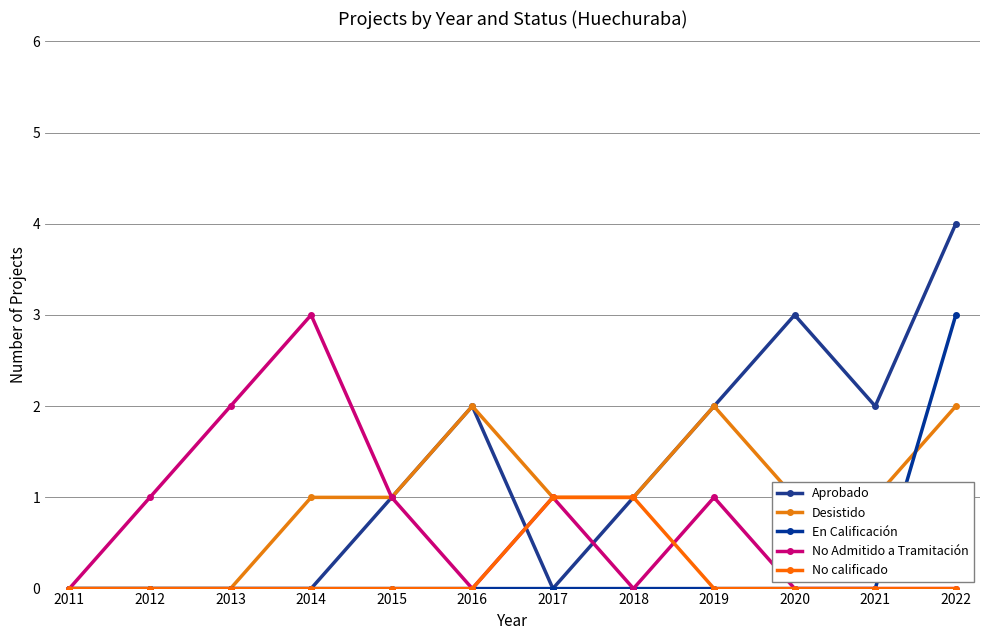

Reading left to right, list all the values displayed in this chart.

Aprobado: 0	0	0	0	1	2	0	1	2	3	2	4
Desistido: 0	0	0	1	1	2	1	1	2	1	1	2
En Calificación: 0	0	0	0	0	0	0	0	0	0	0	3
No Admitido a Tramitación: 0	1	2	3	1	0	1	0	1	0	0	0
No calificado: 0	0	0	0	0	0	1	1	0	0	0	0